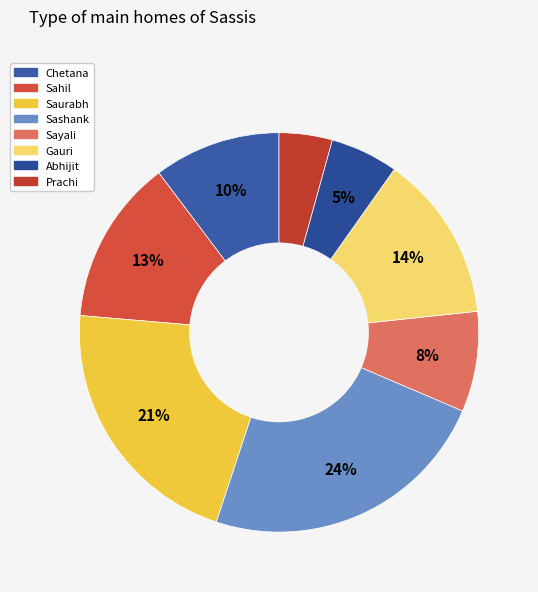

The Prachi slice represents 4% of the pie. True or false?

True